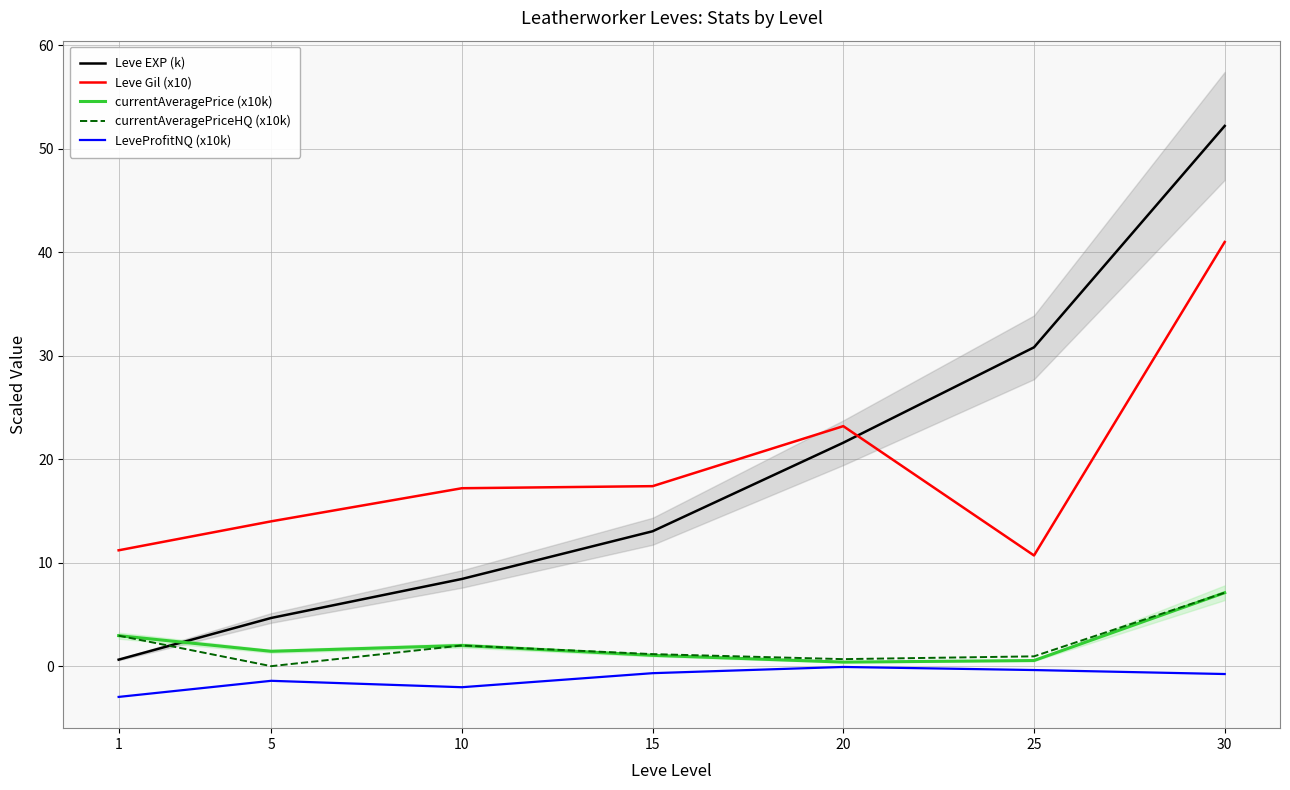

List the labels in order of currentAveragePriceHQ (x10k) value, smallest first.

5, 20, 25, 15, 10, 1, 30